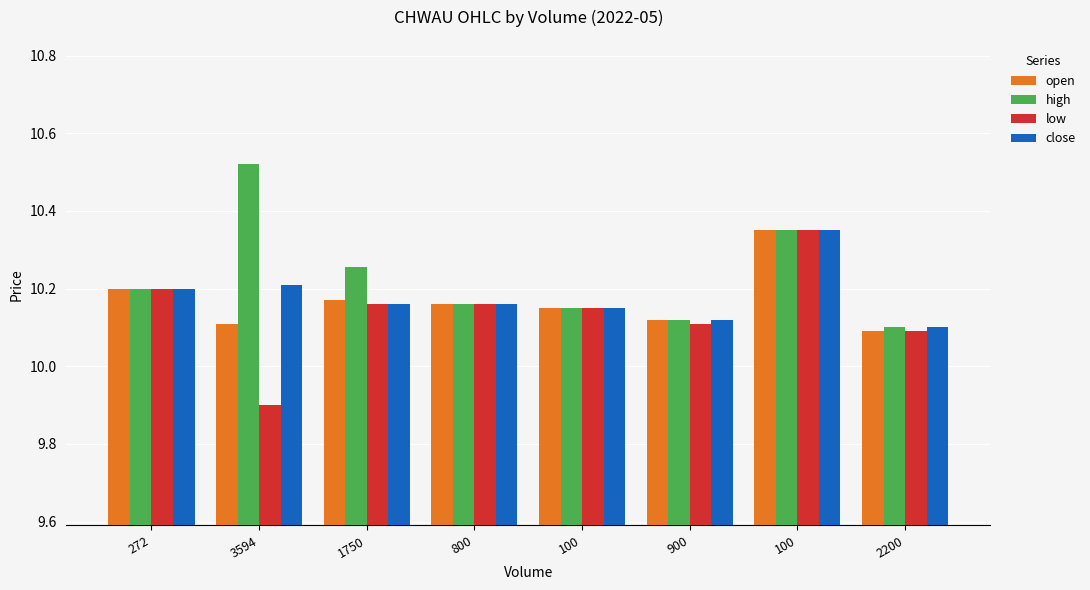

What is the label of the 3rd bar from the left?

1750